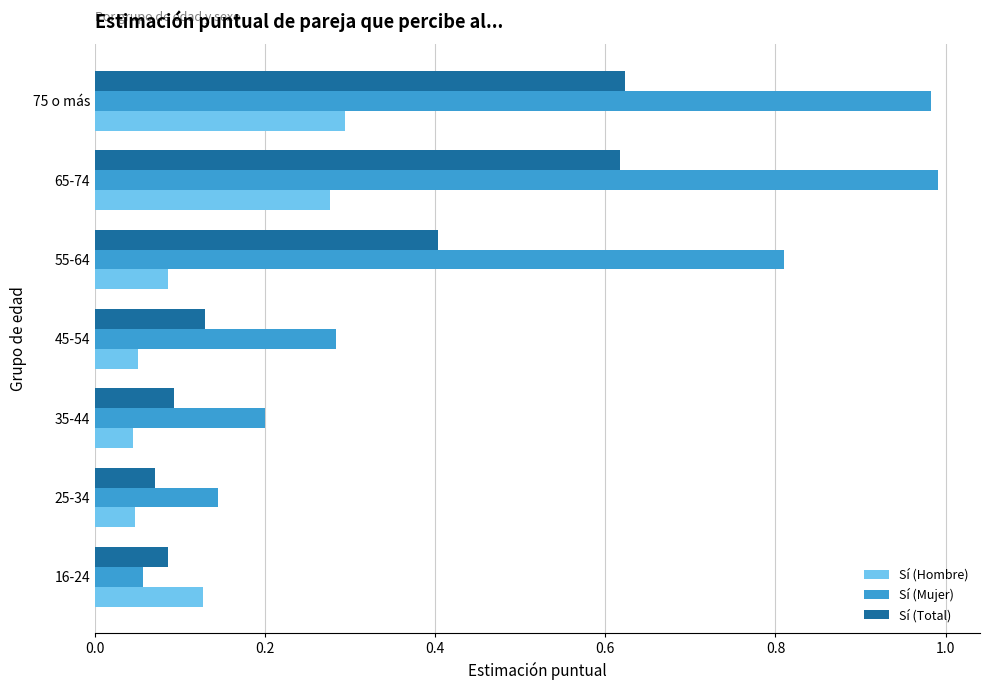

Between 55-64 and 65-74, which series saw the biggest shift?

Sí (Total)